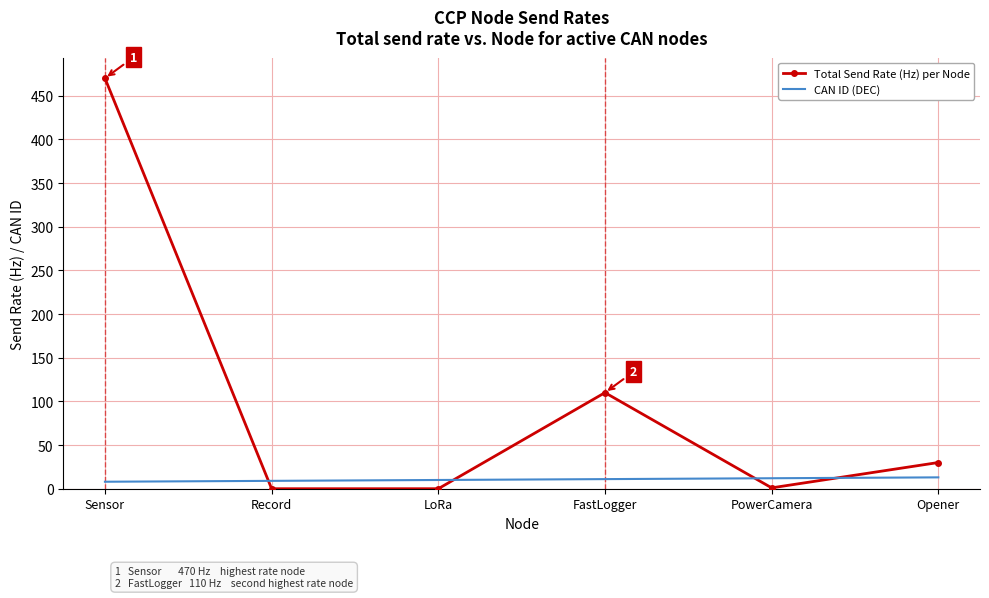

How many times do CAN ID (DEC) and Total Send Rate (Hz) per Node cross each other?

4